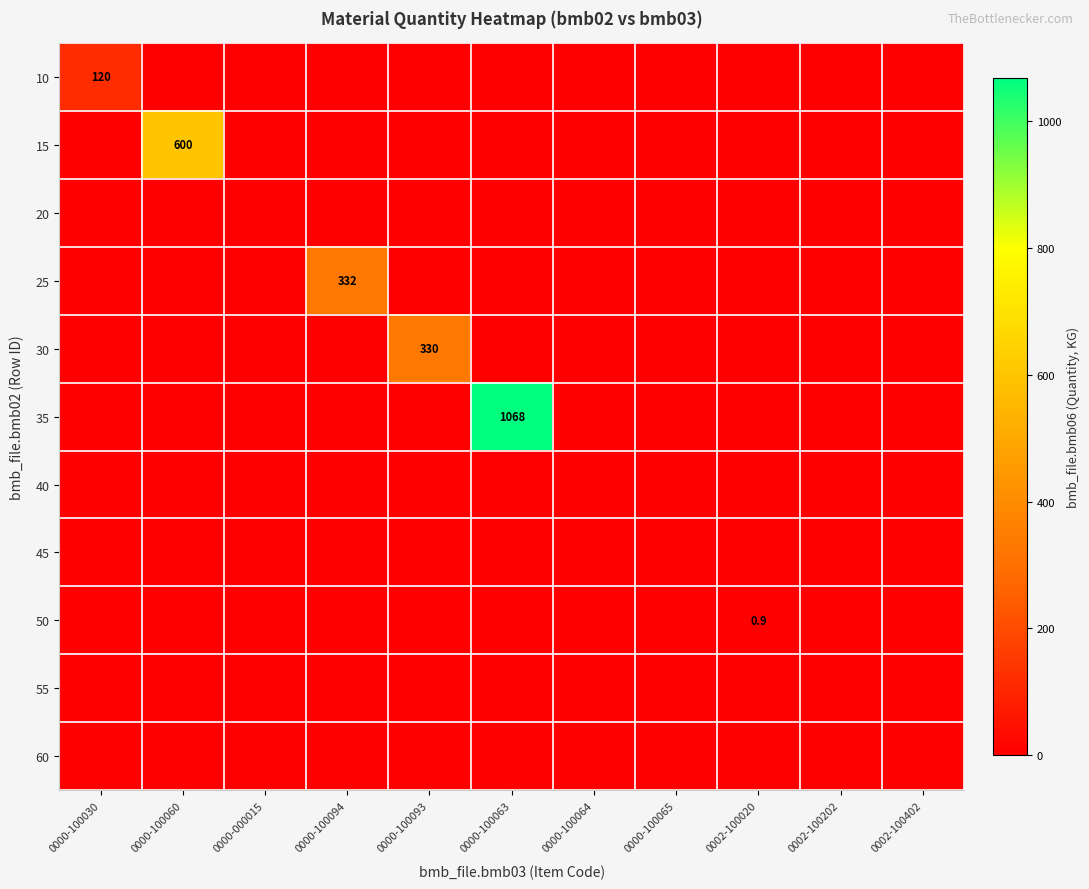

List the labels in order of 50 value, smallest first.

0000-100030, 0000-100060, 0000-000015, 0000-100094, 0000-100093, 0000-100063, 0000-100064, 0000-100065, 0002-100202, 0002-100402, 0002-100020